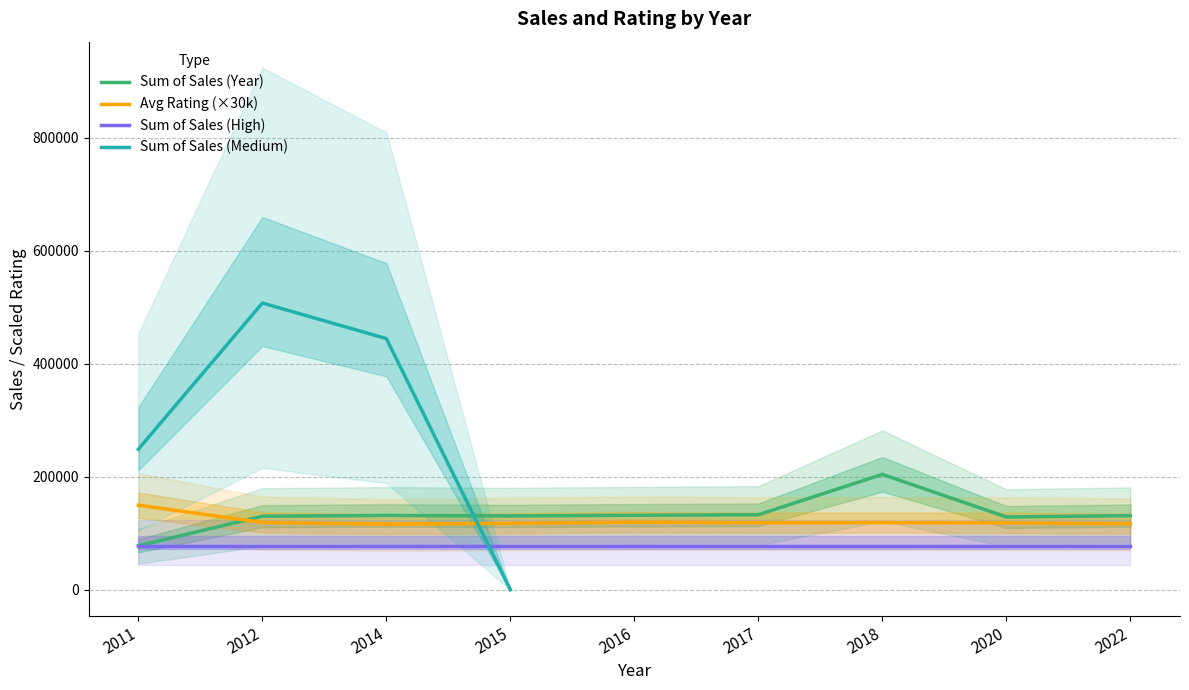

What is the value of the Sum of Sales (Year) point at the 6th from the left?

133103.9